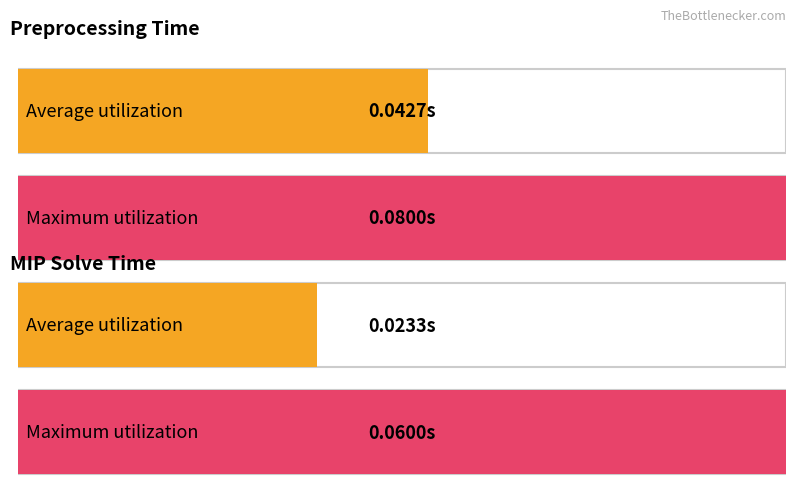

The value of time_pre at Sc1-16 is 0.0. True or false?

False